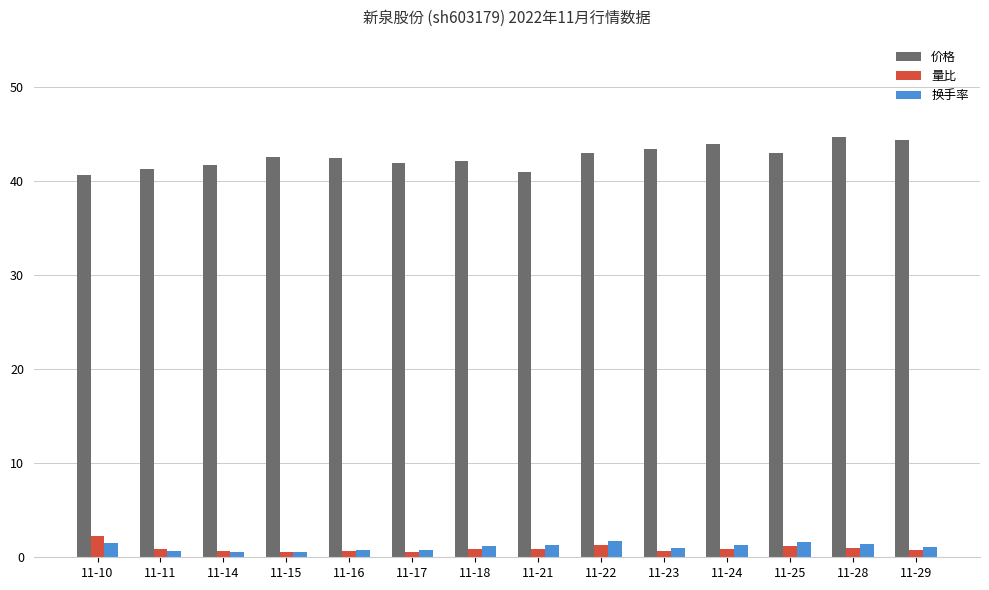

What are all the series names shown in the legend?

价格, 量比, 换手率